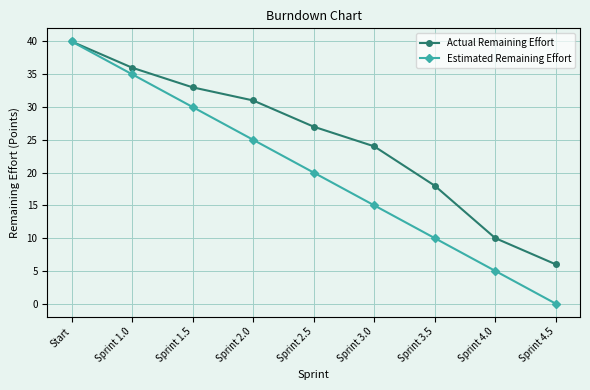

Reading left to right, list all the values displayed in this chart.

Actual Remaining Effort: 40	36	33	31	27	24	18	10	6
Estimated Remaining Effort: 40	35	30	25	20	15	10	5	0